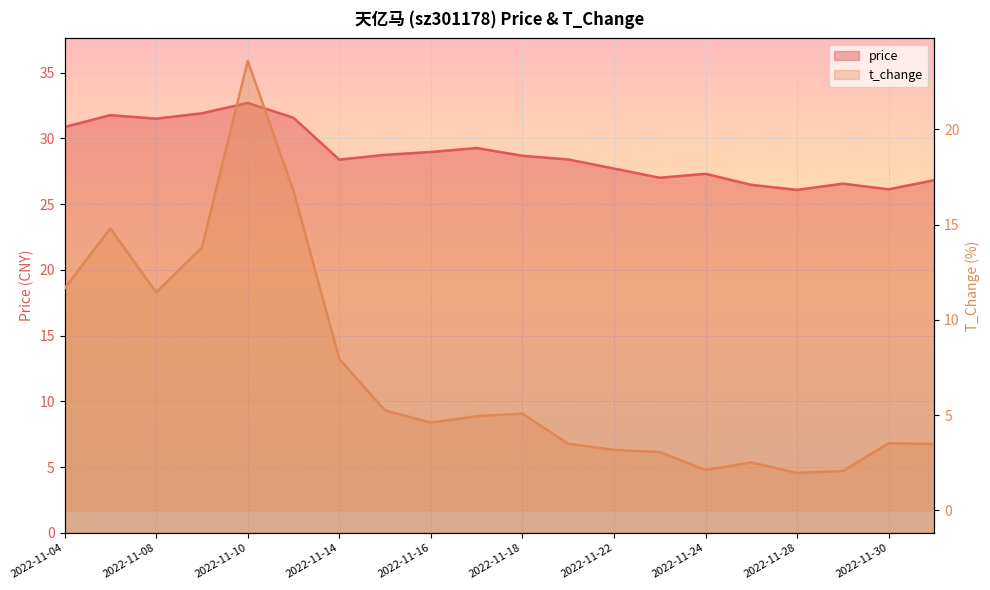

Reading left to right, list all the values displayed in this chart.

price: 30.9	31.8	31.5	31.9	32.7	31.6	28.4	28.7	29.0	29.3	28.7	28.4	27.7	27.0	27.3	26.5	26.1	26.6	26.1	26.8
t_change: 11.7	14.8	11.4	13.8	23.6	16.8	8.0	5.2	4.6	5.0	5.1	3.5	3.2	3.1	2.1	2.5	2.0	2.1	3.5	3.5